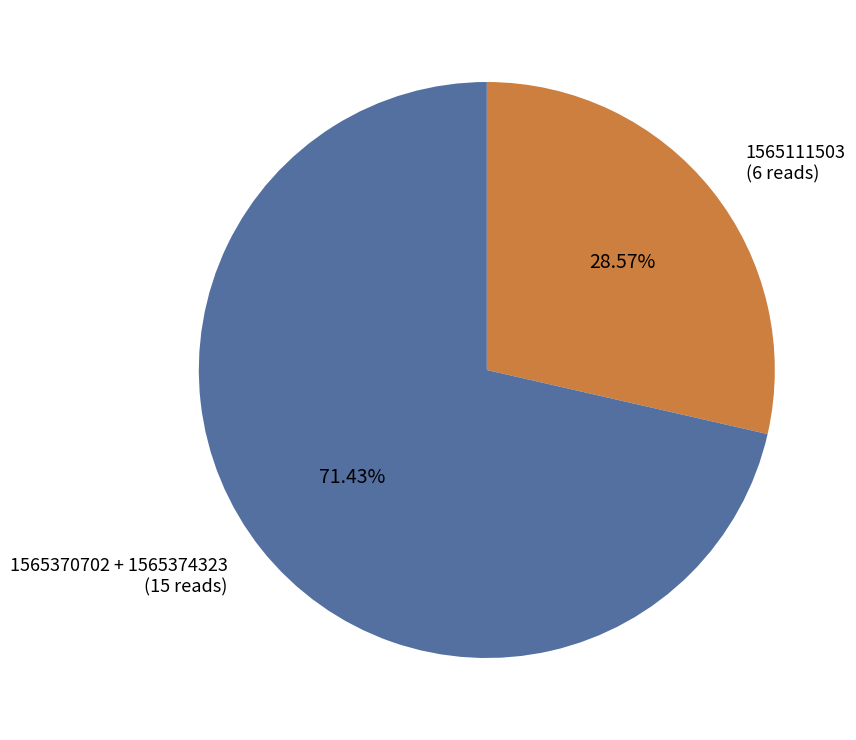

Do 1565370702 + 1565374323 (15 reads) and 1565111503 (6 reads) together represent more than half of the pie?

Yes